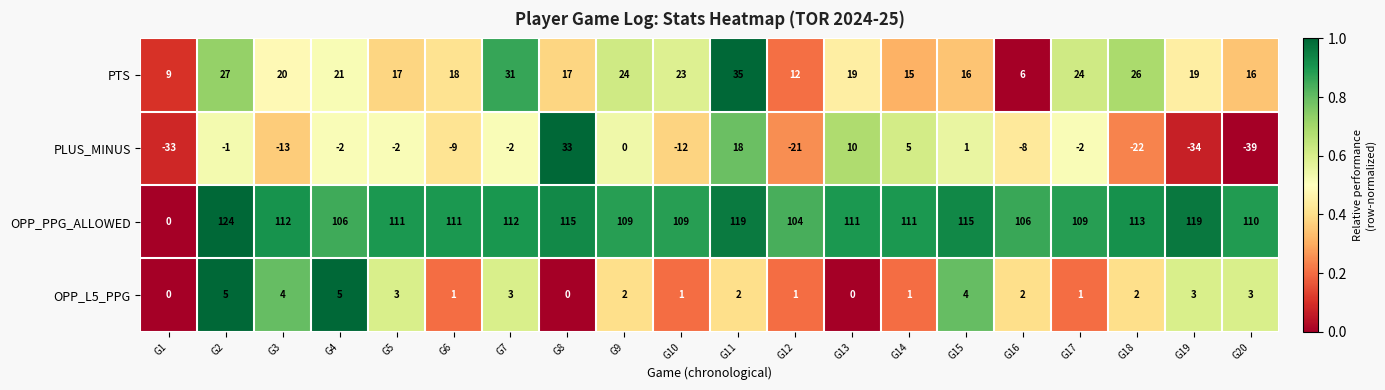

Rank the series by their maximum value, from highest to lowest.

OPP_PPG_ALLOWED, PTS, PLUS_MINUS, OPP_L5_PPG